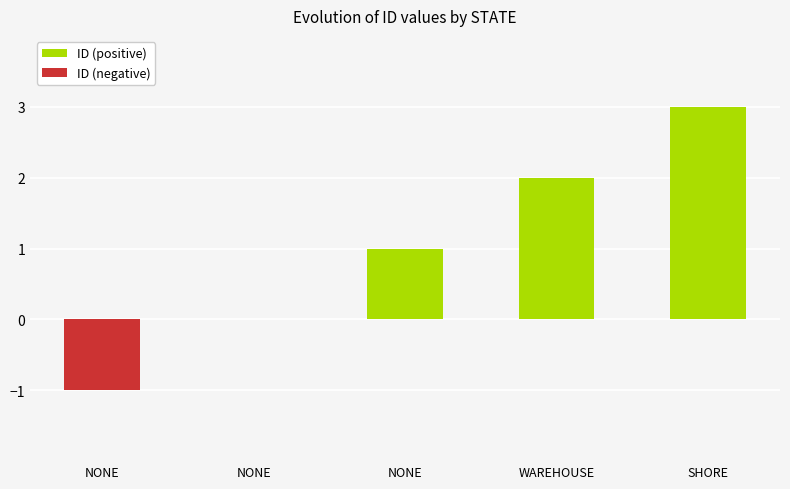

Which series changed the most between NONE and NONE?

ID (negative)